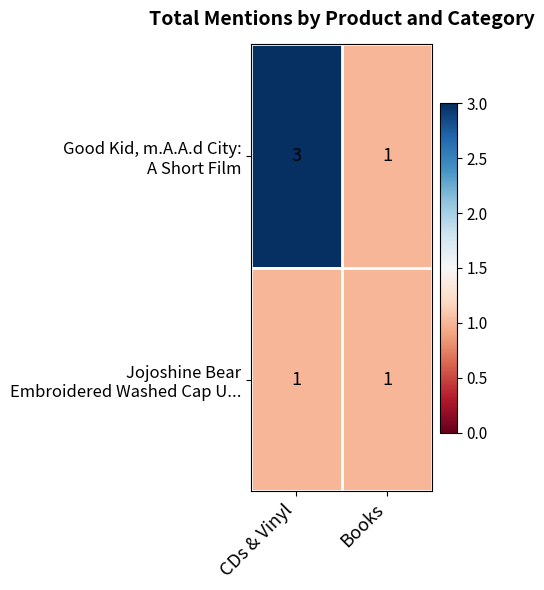

At how many categories does at least one series exceed 2?

1